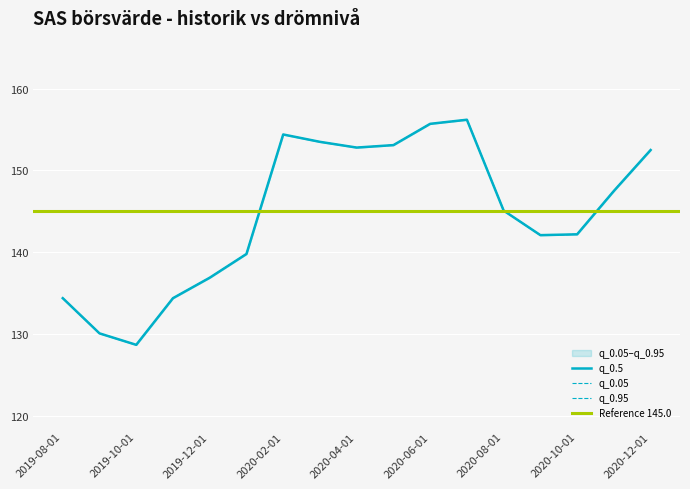

True or false: q_0.05 and q_0.95 intersect in this chart.

False